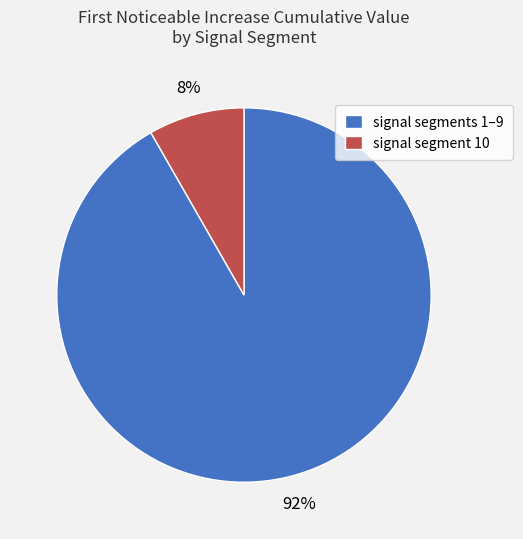

The signal segments 1–9 slice represents 92% of the pie. True or false?

True